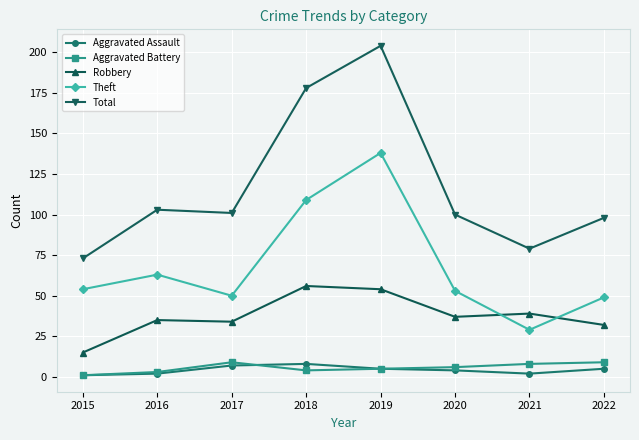

At which label does Theft reach its peak?

2019